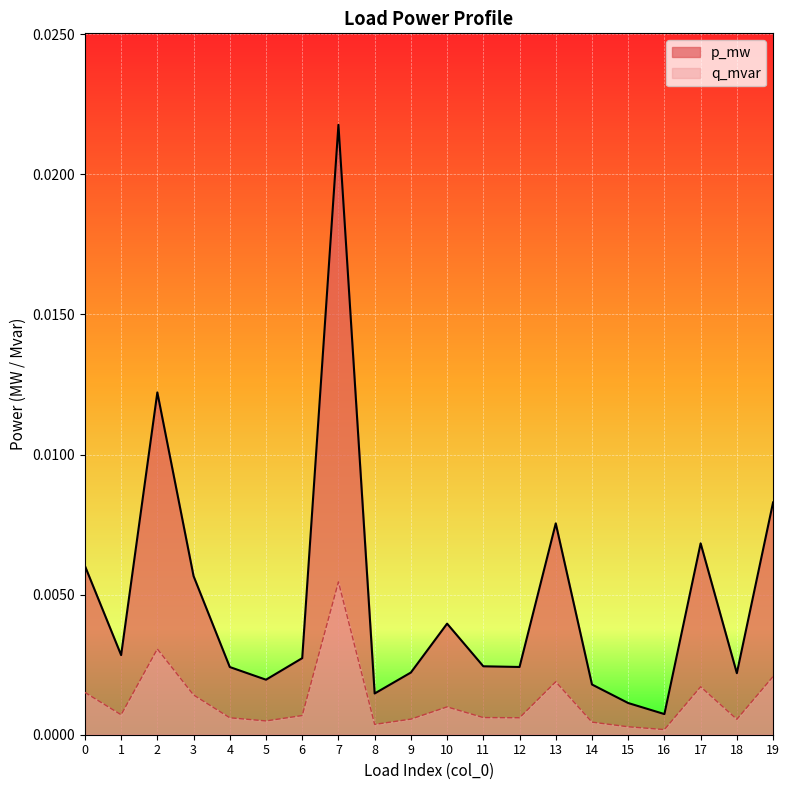

Which series changed the most between 13 and 19?

p_mw